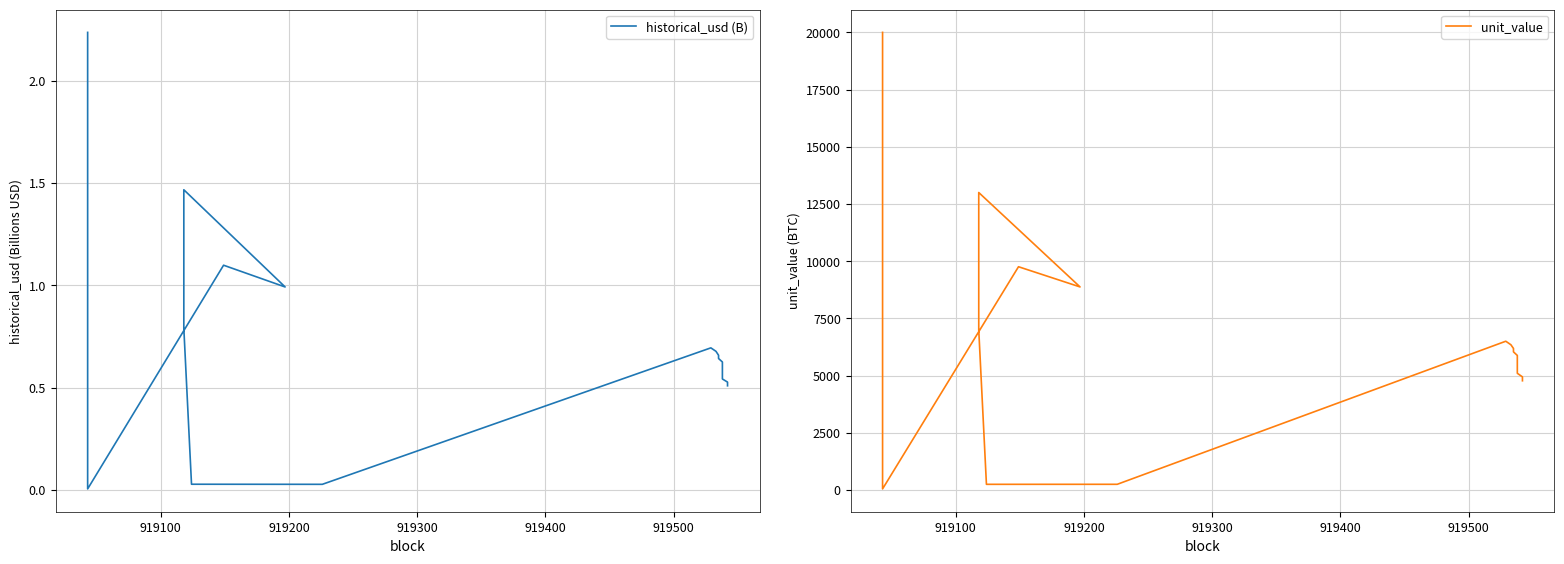

Reading left to right, extract all data points from this chart.

historical_usd (B): 2.2	0.0	1.1	1.0	1.5	0.8	0.0	0.0	0.7	0.7	0.7	0.6	0.6	0.6	0.6	0.6	0.6	0.5	0.5	0.5
unit_value: 20000.0	45.1	9756.1	8873.1	13000.0	7000.0	245.0	246.0	6500.0	6345.2	6183.3	6035.1	5878.3	5714.4	5568.9	5409.8	5242.4	5097.9	4940.8	4771.9